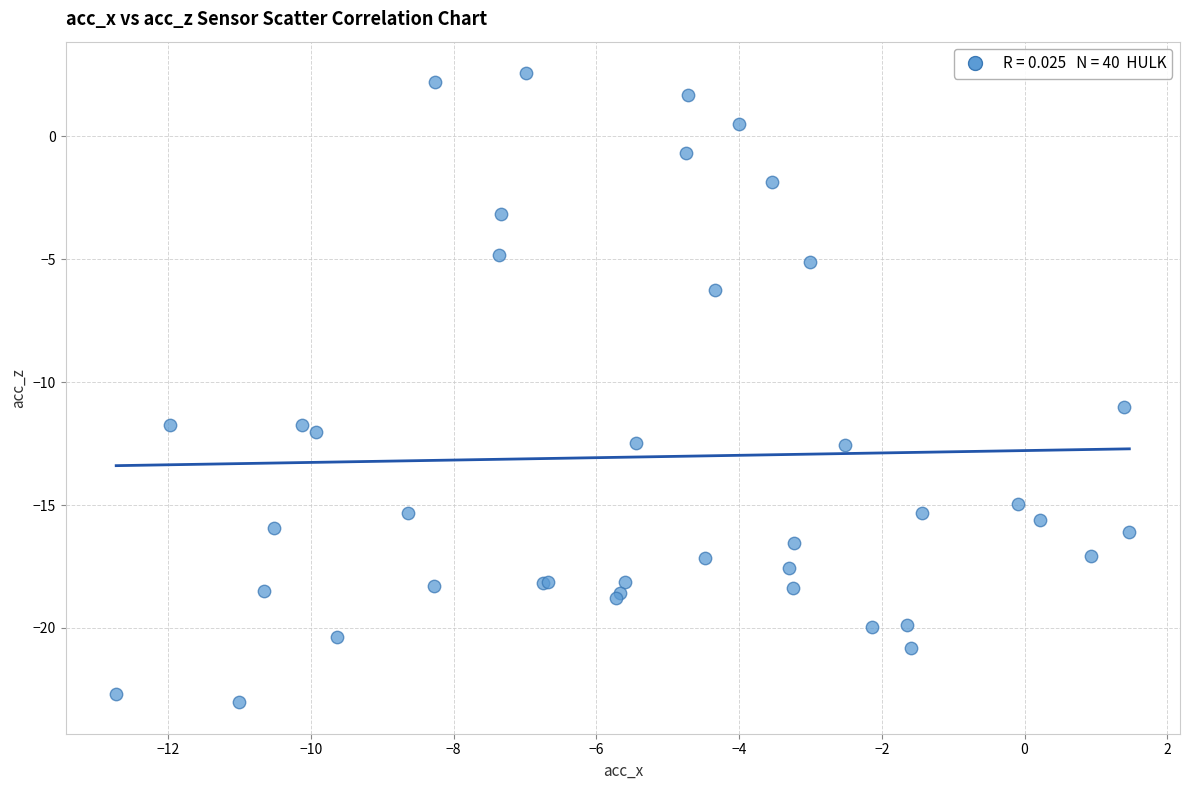

What Y value in the scatter plot is closest to -10?

-11.0